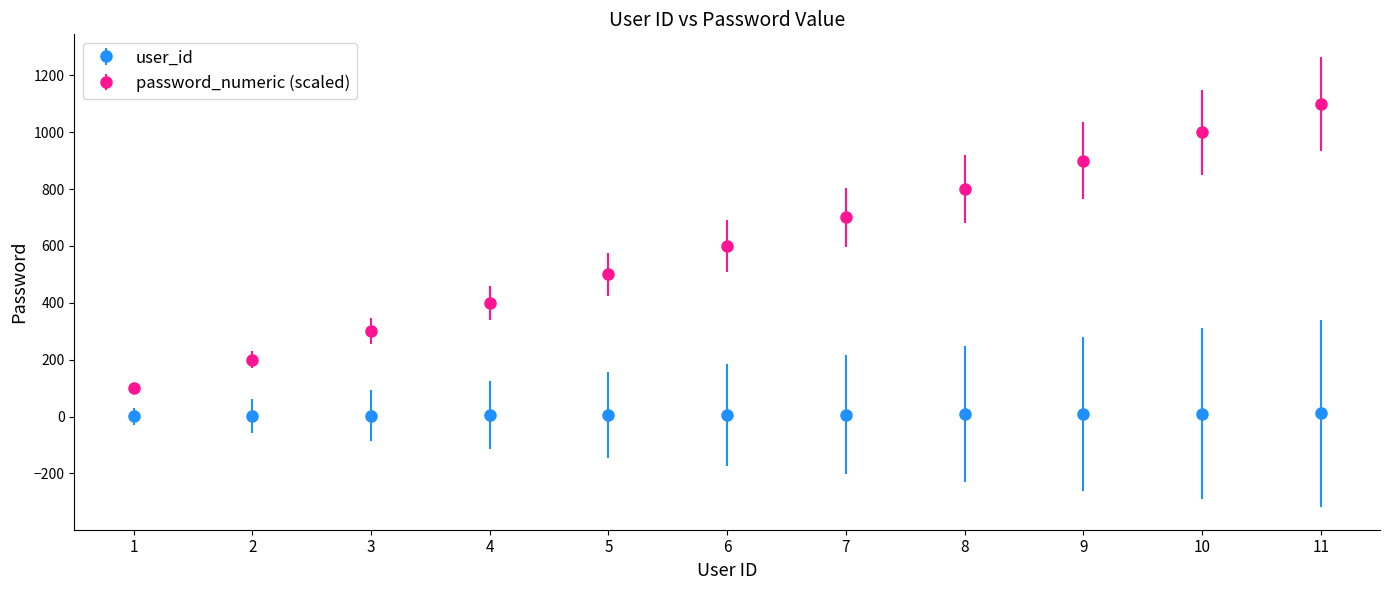

Between 8 and 11, which series saw the biggest shift?

password_numeric (scaled)